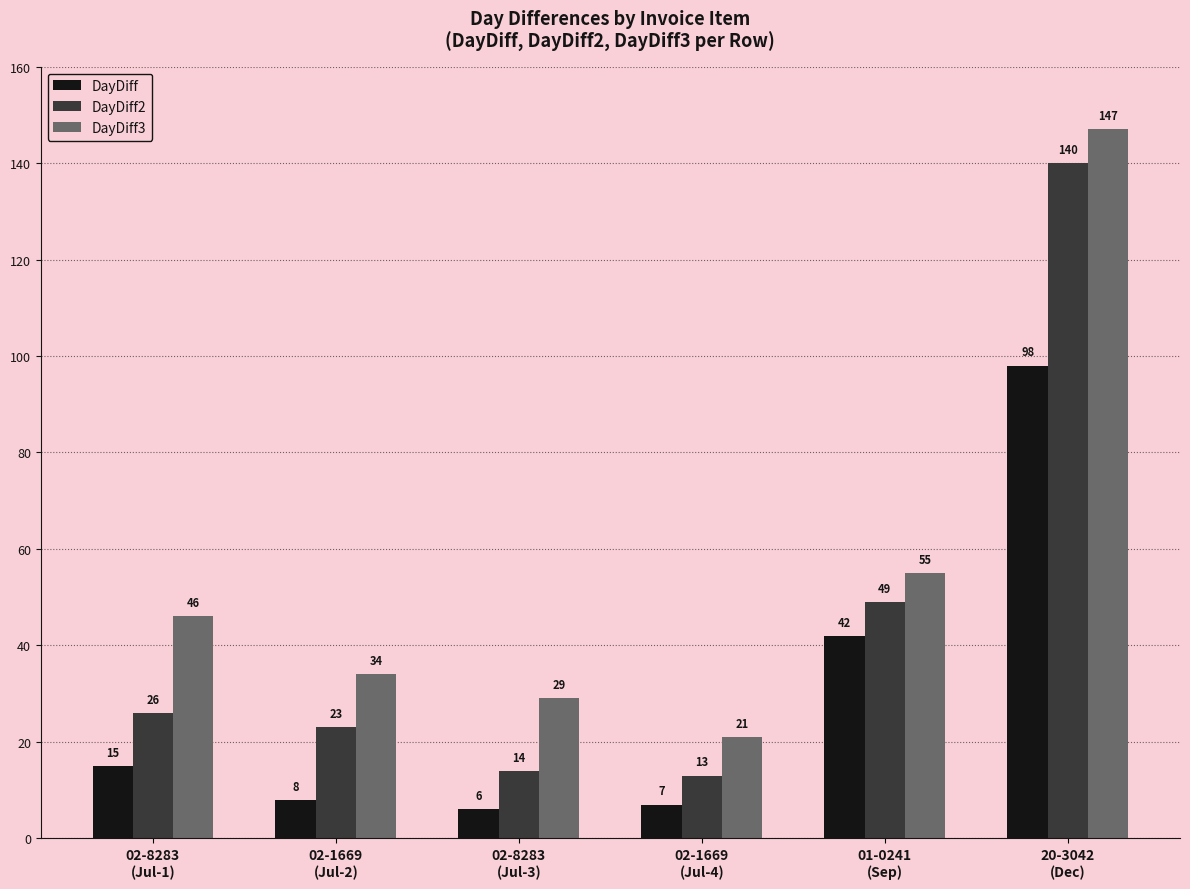

What is the approximate value of DayDiff3 at 02-1669
(Jul-2)?

34